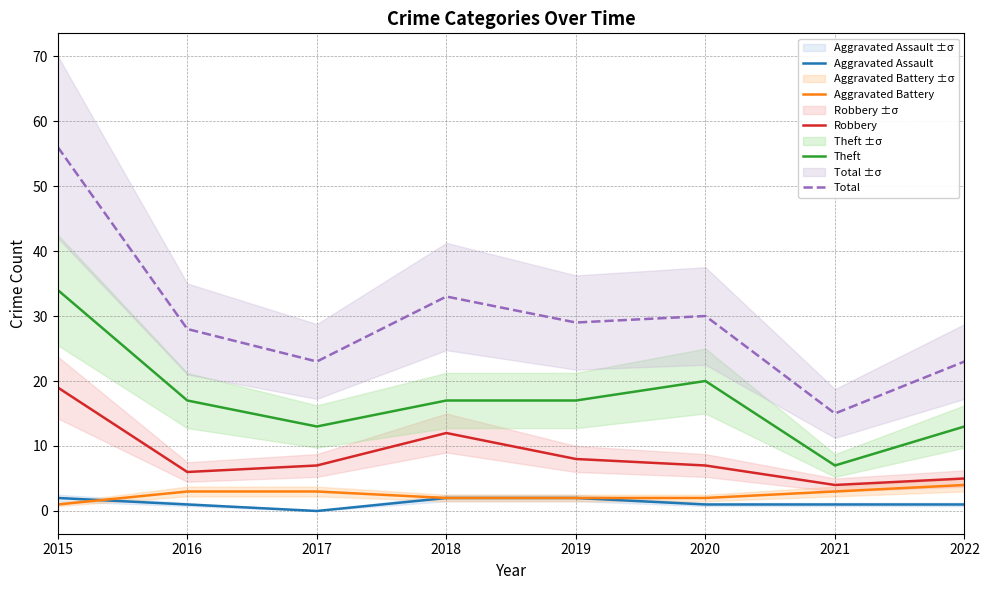

What is the total value across all series at 2017?

46